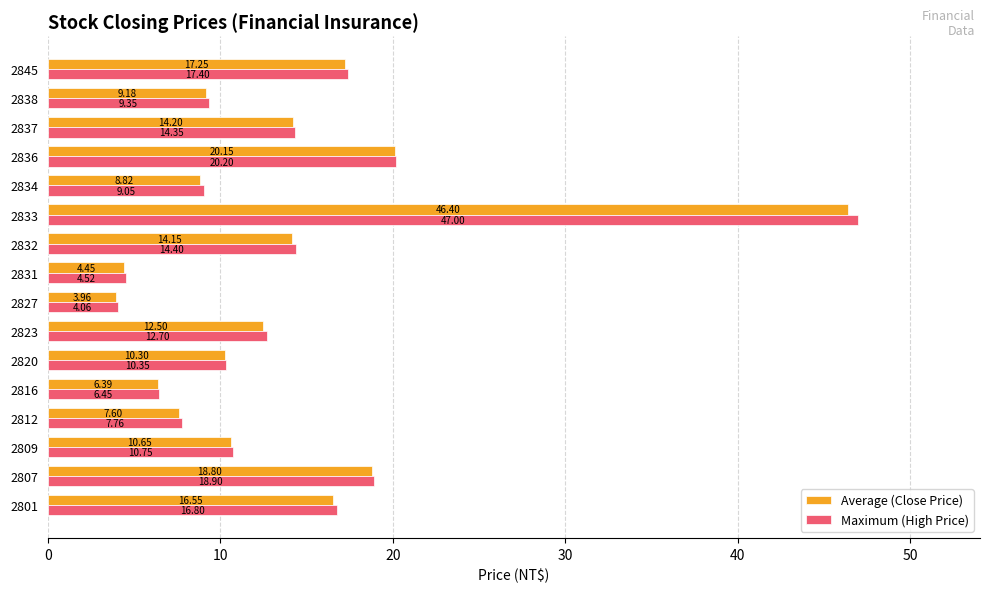

Which series has the largest range (max minus min)?

Maximum (High Price)